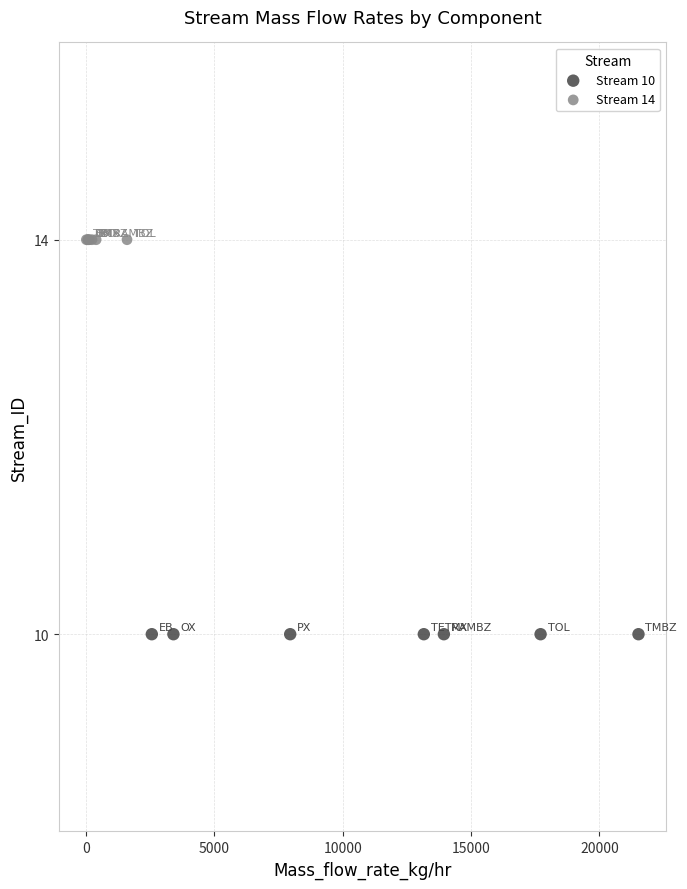

Which series contains the highest Y value?

Stream 14